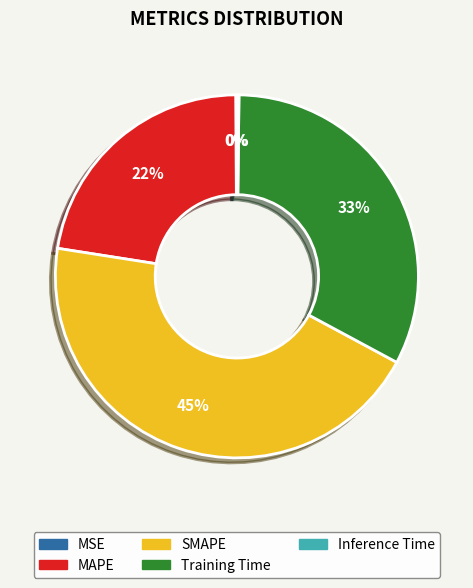

To the nearest percent, what is the combined percentage of SMAPE and MAPE?

67%